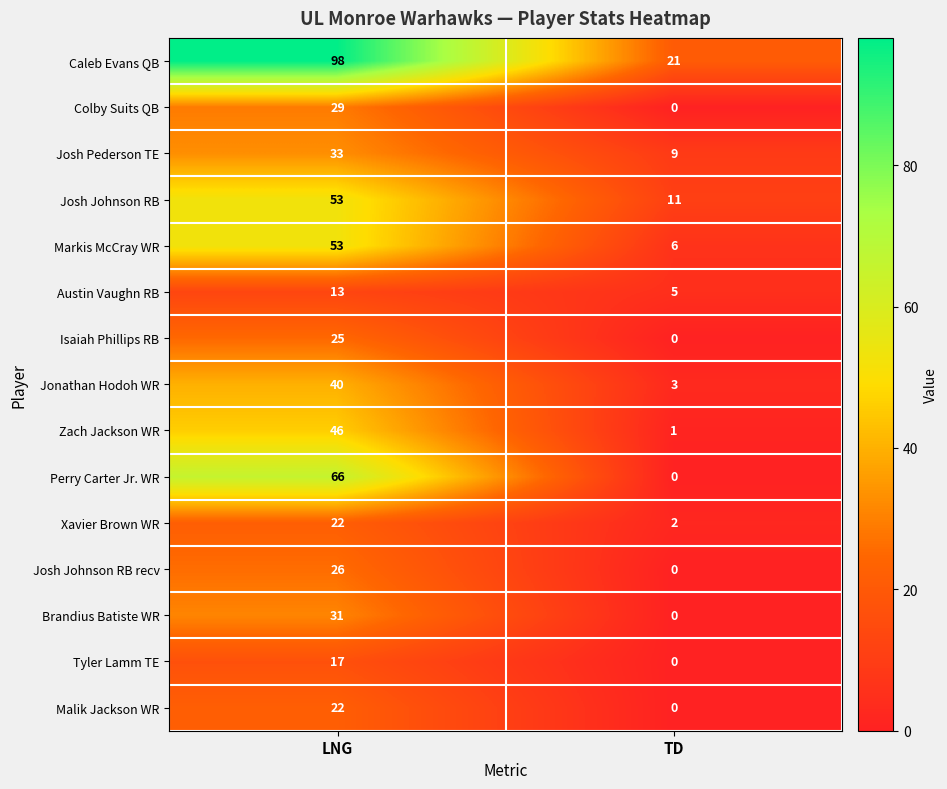

Count the number of categories in the chart.

2